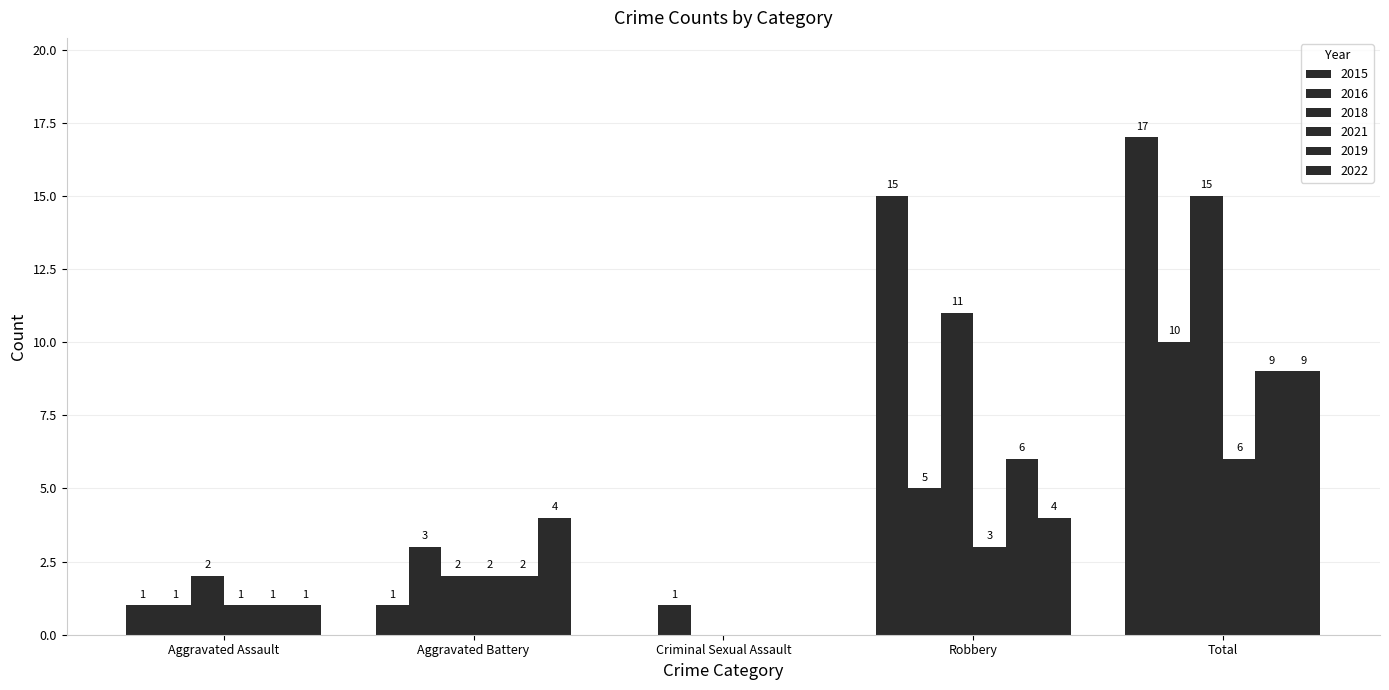

At which category is the sum across all series the highest?

Total